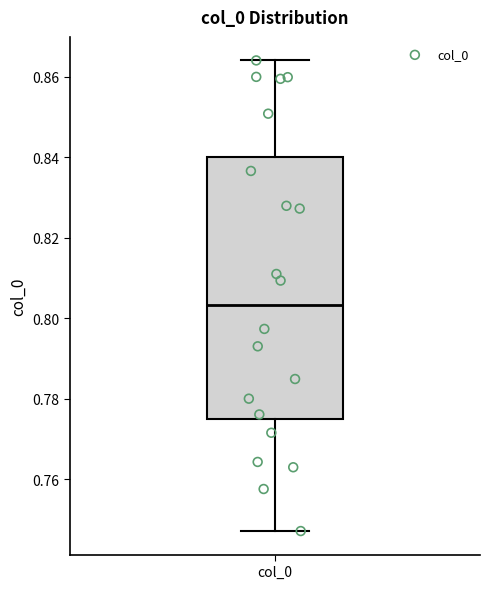

Transcribe this box plot: give where the median line is, the range the box spans, and where the two whiskers end, as read against the y-axis. The values are not printed on the chart, so give them approximately, as read against the axis.

median 0.804, box 0.774 to 0.840, whiskers 0.748 to 0.864